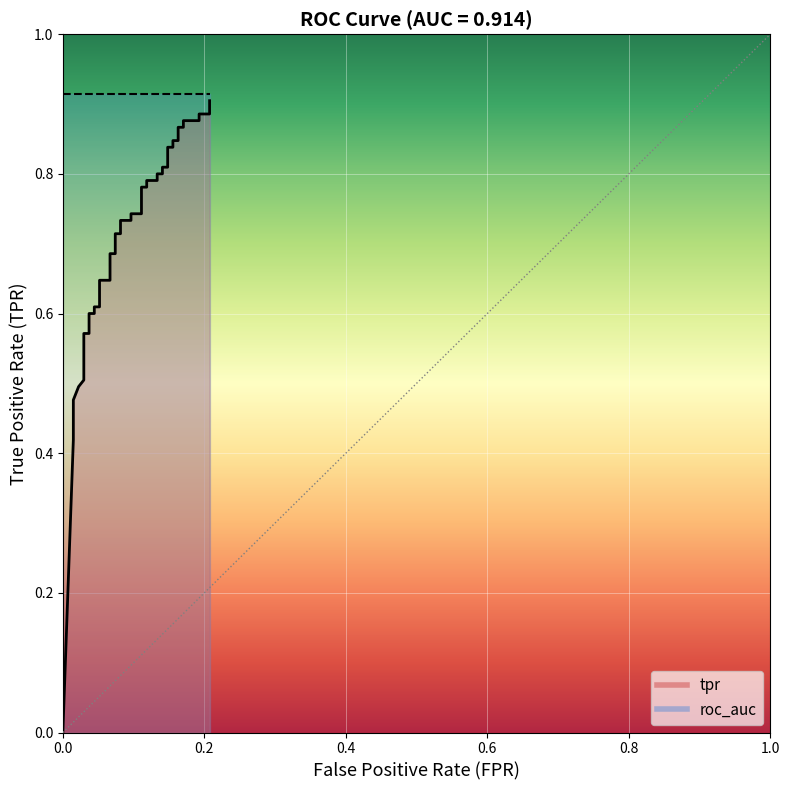

How many lines are shown in the chart?

1